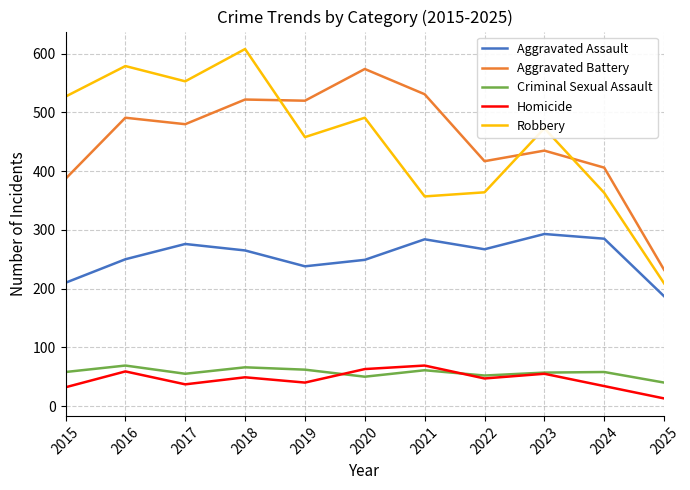

What is the approximate value of Homicide at 2019?

40